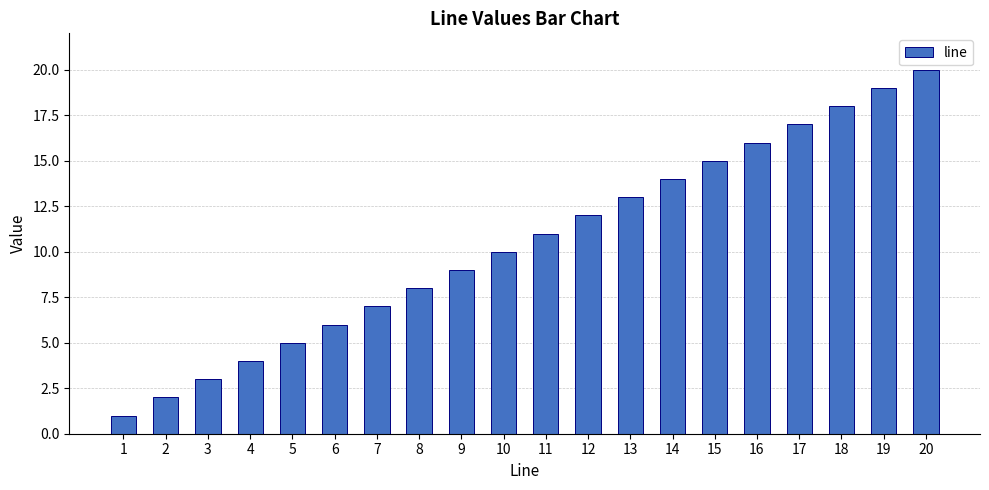

What is the value of the 7th bar from the left?

7